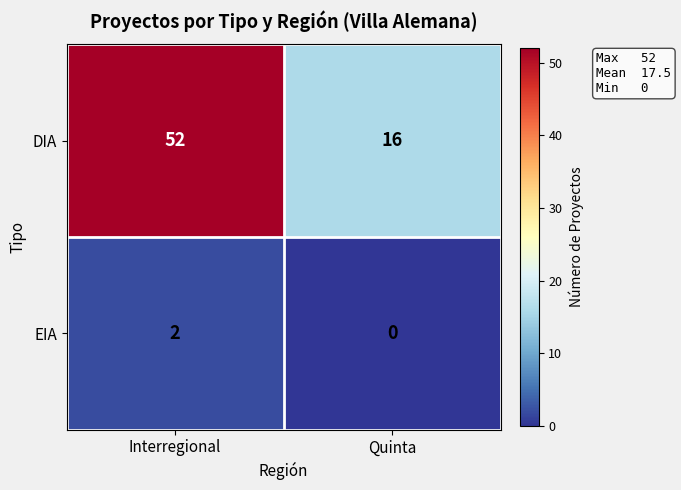

Reading left to right, list all the values displayed in this chart.

DIA: Interregional=52	Quinta=16
EIA: Interregional=2	Quinta=0